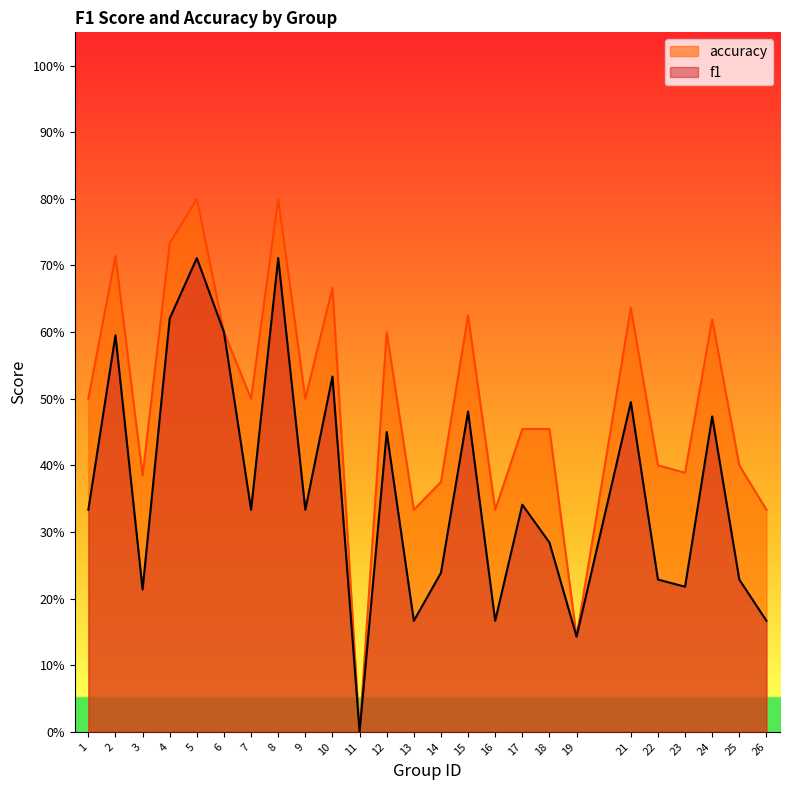

The accuracy series shows 0.1 at 13. True or false?

False